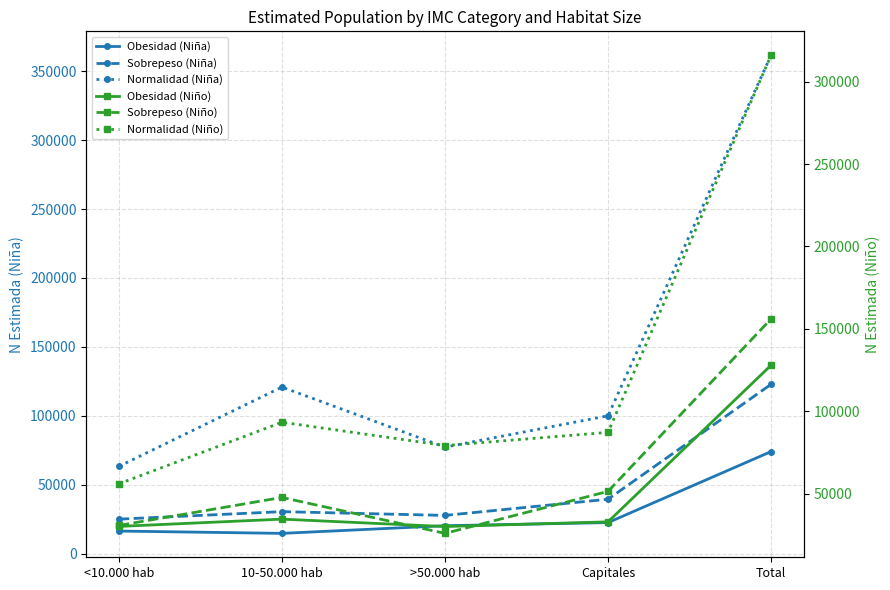

At how many categories does at least one series exceed 70138?

4